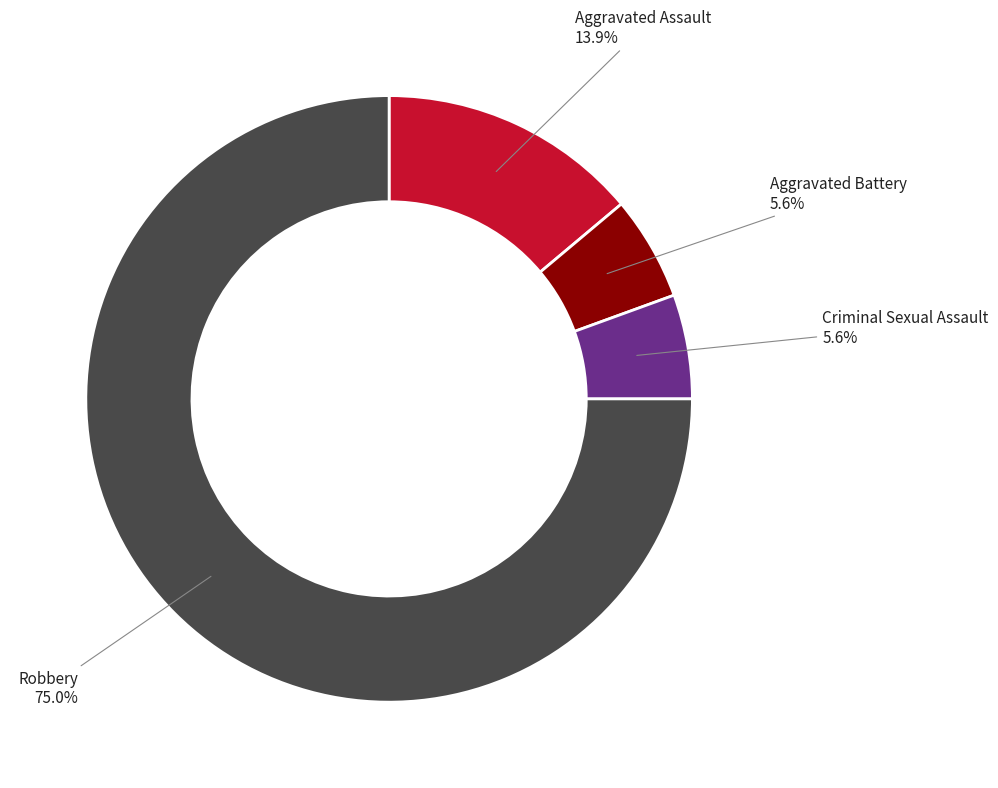

To the nearest percent, what is the combined percentage of Aggravated Assault and Aggravated Battery?

19%